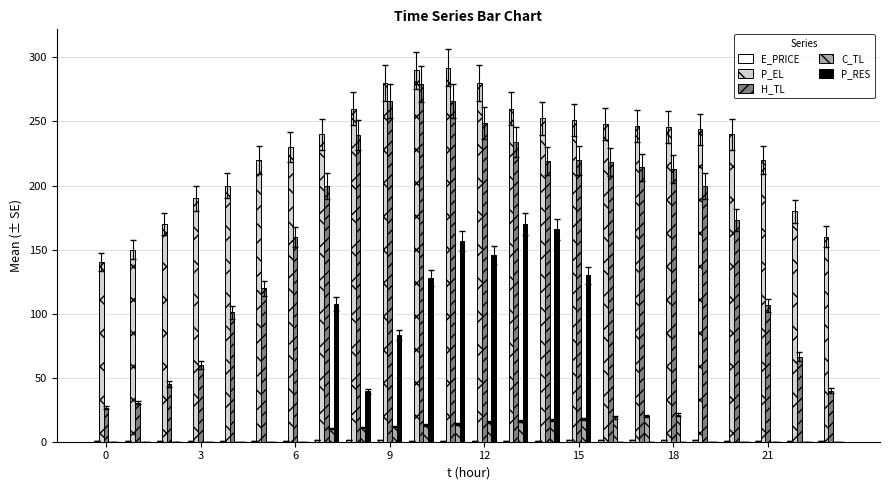

What is the maximum value for C_TL?

21.0